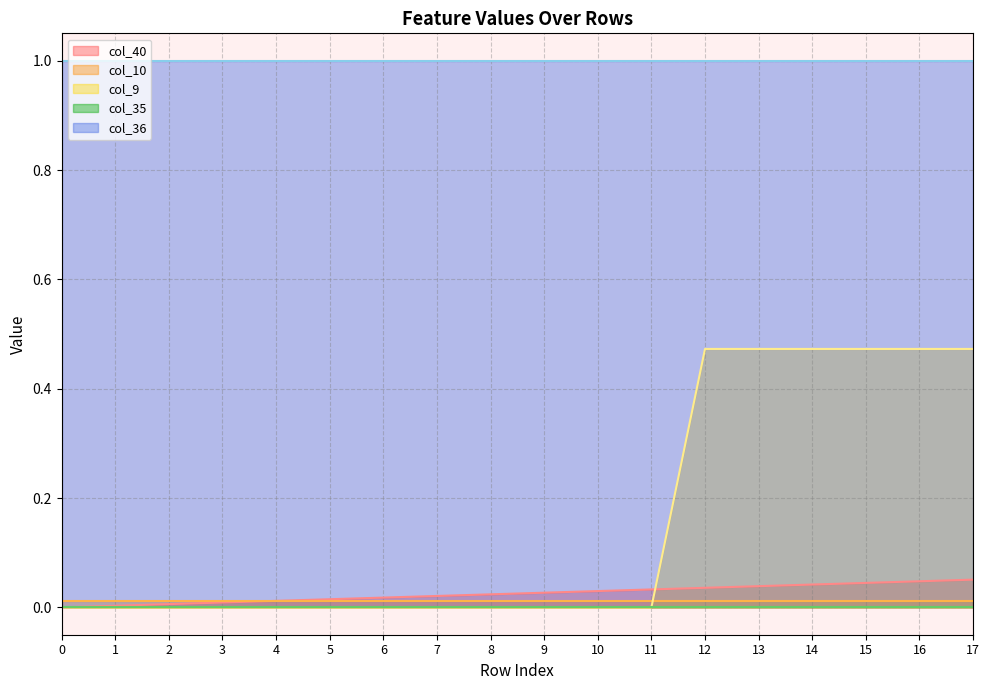

Is the value of col_9 at 17 greater than the value of col_36 at 9?

No